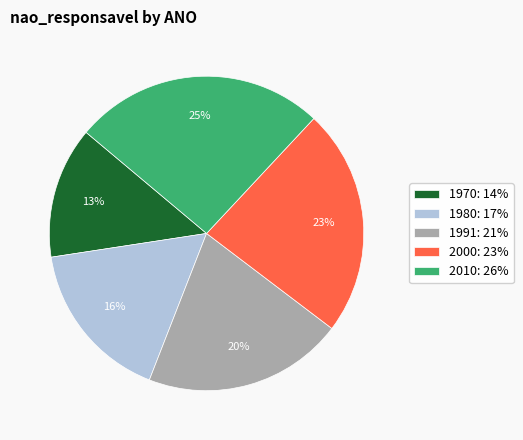

What percentage is the 2010 slice, to the nearest percent?

26%